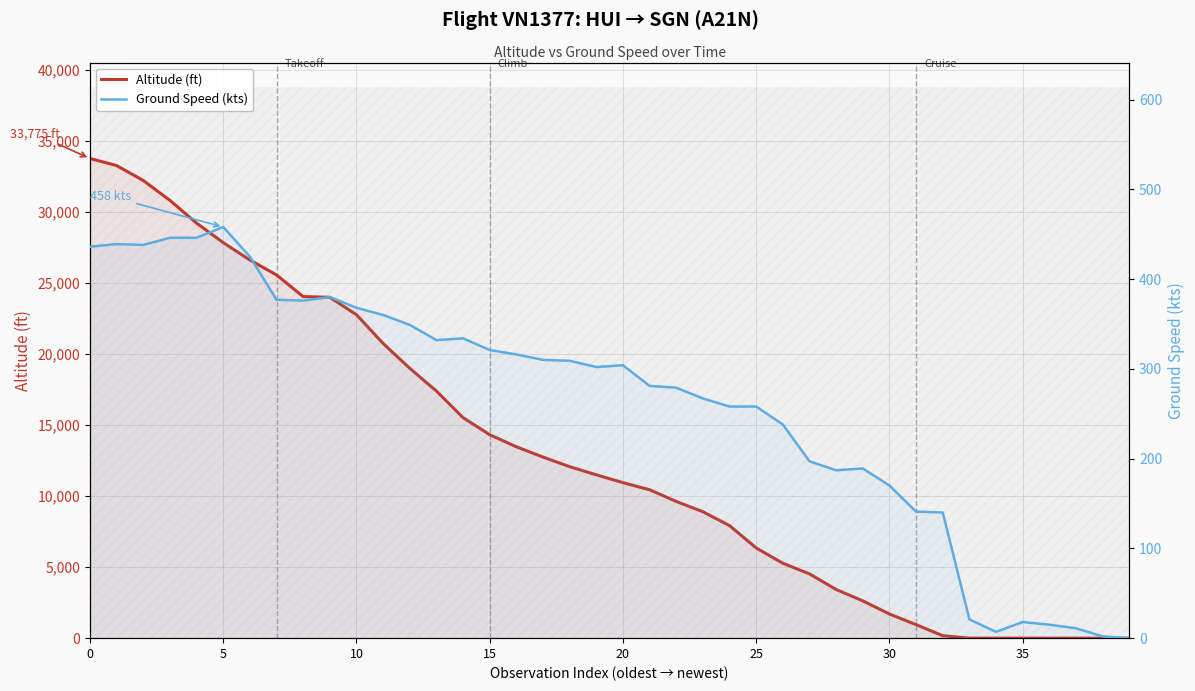

Where is altitude nearest to the value 16887?

13